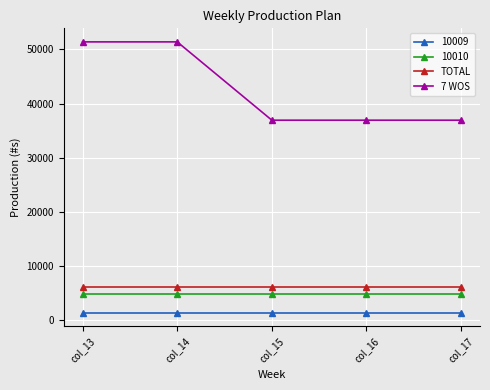

True or false: 7 WOS has a value of 9887.8 at col_17.

False